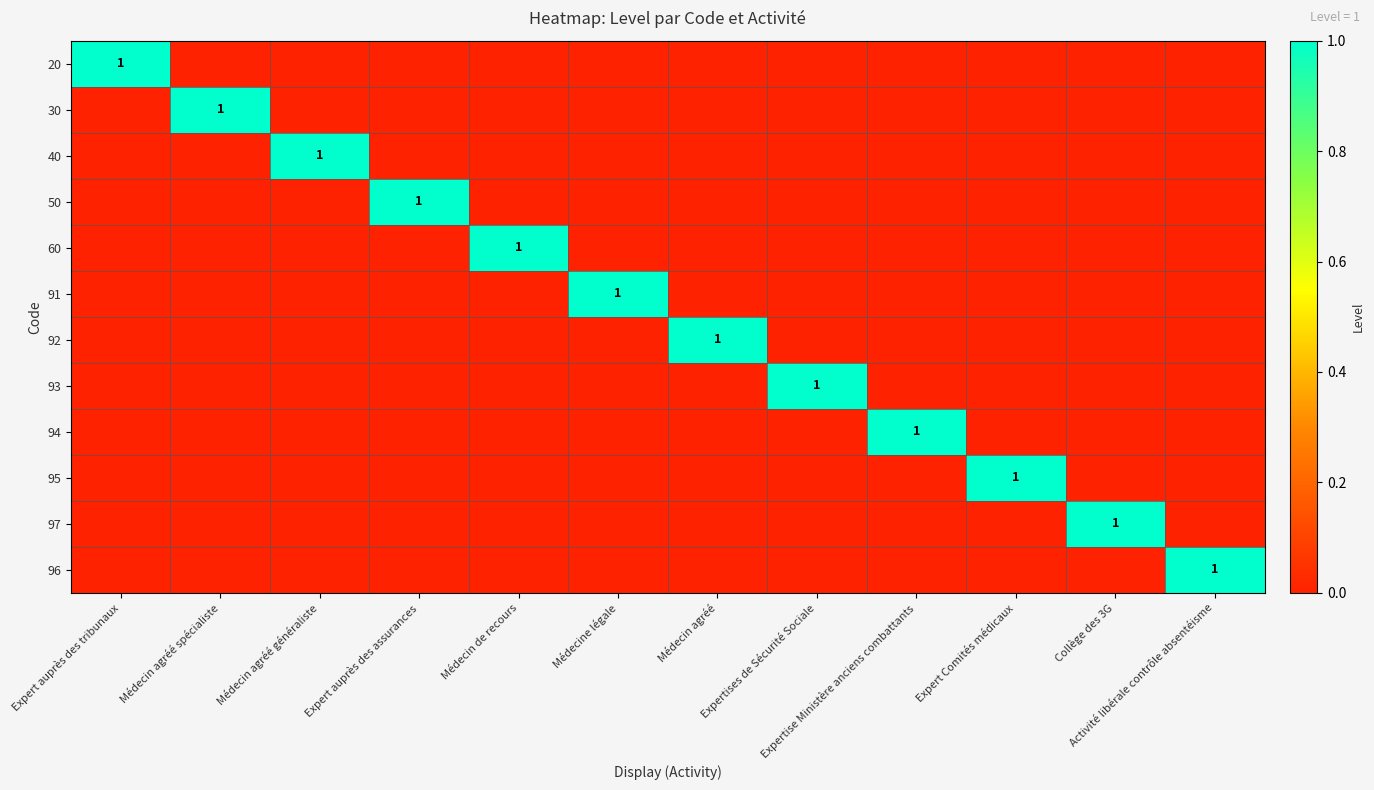

Which series changed the most between Collège des 3G and Activité libérale contrôle absentéisme?

97